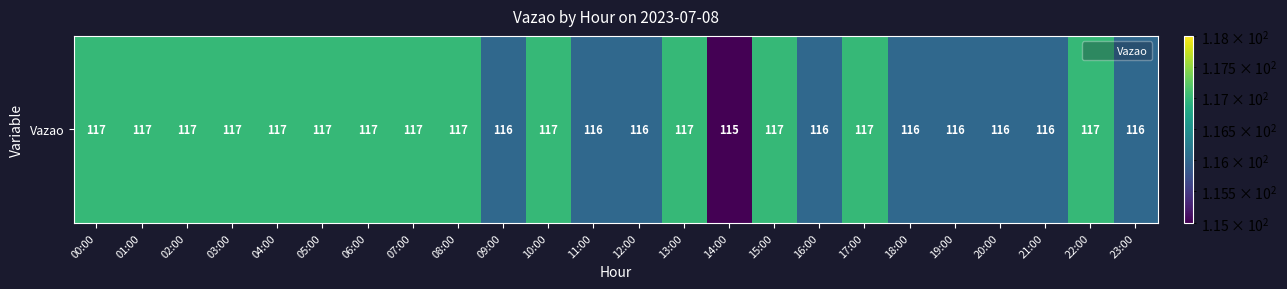

What is the average value?

117